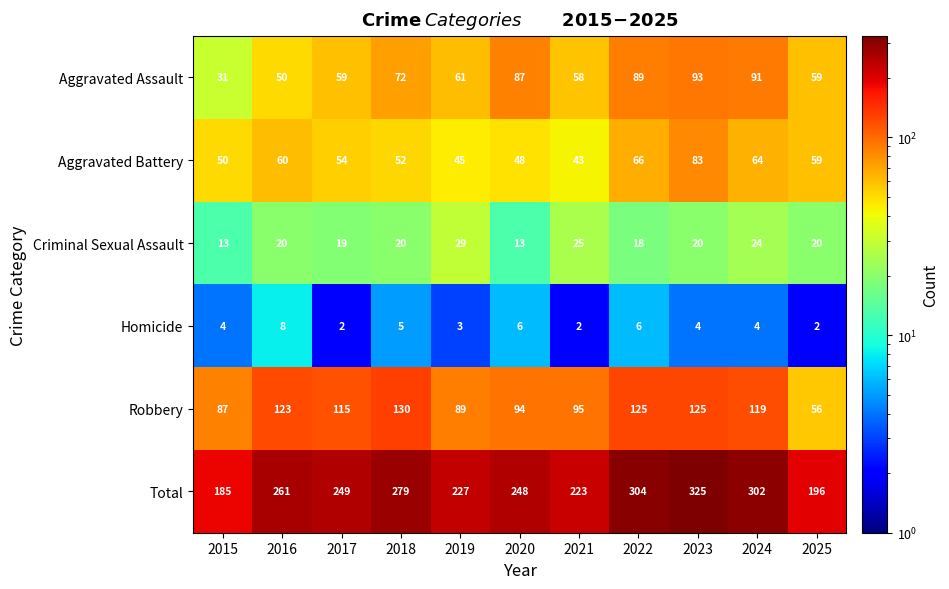

What is the sum of all Aggravated Battery values?

624